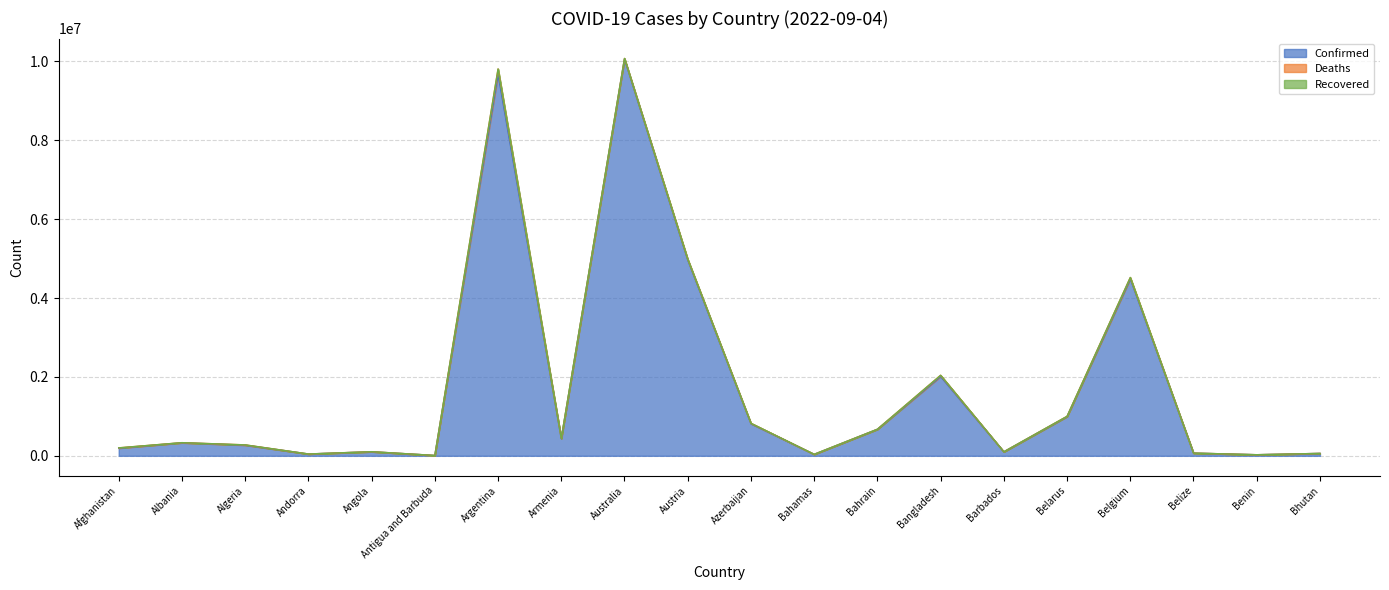

What is the sum of all Confirmed values?

35368400